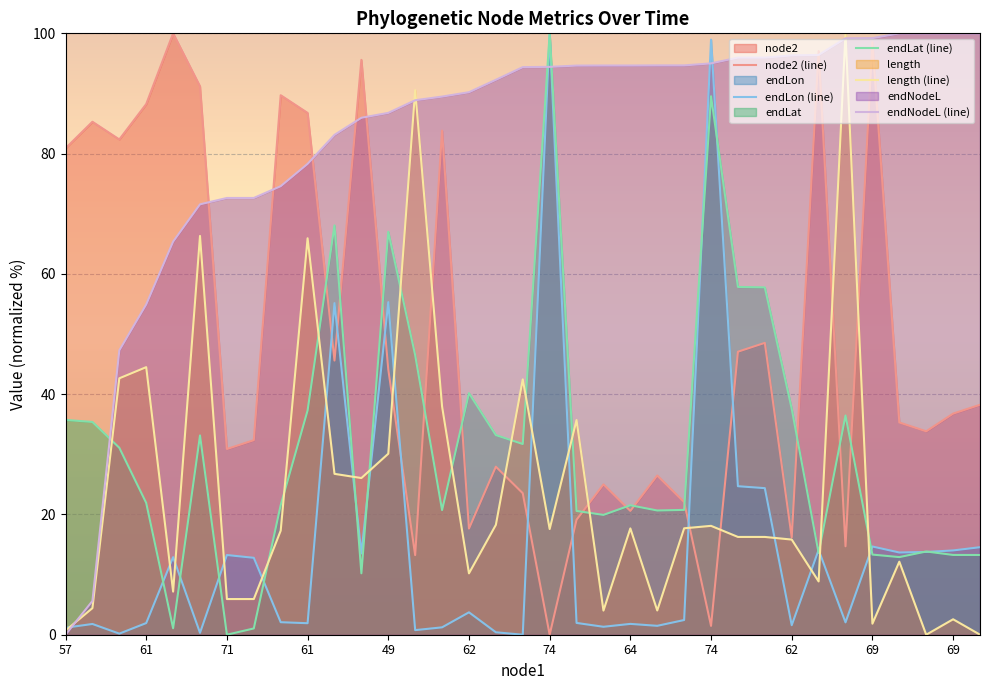

What is the spread (max minus min) of values at 61?

83.5